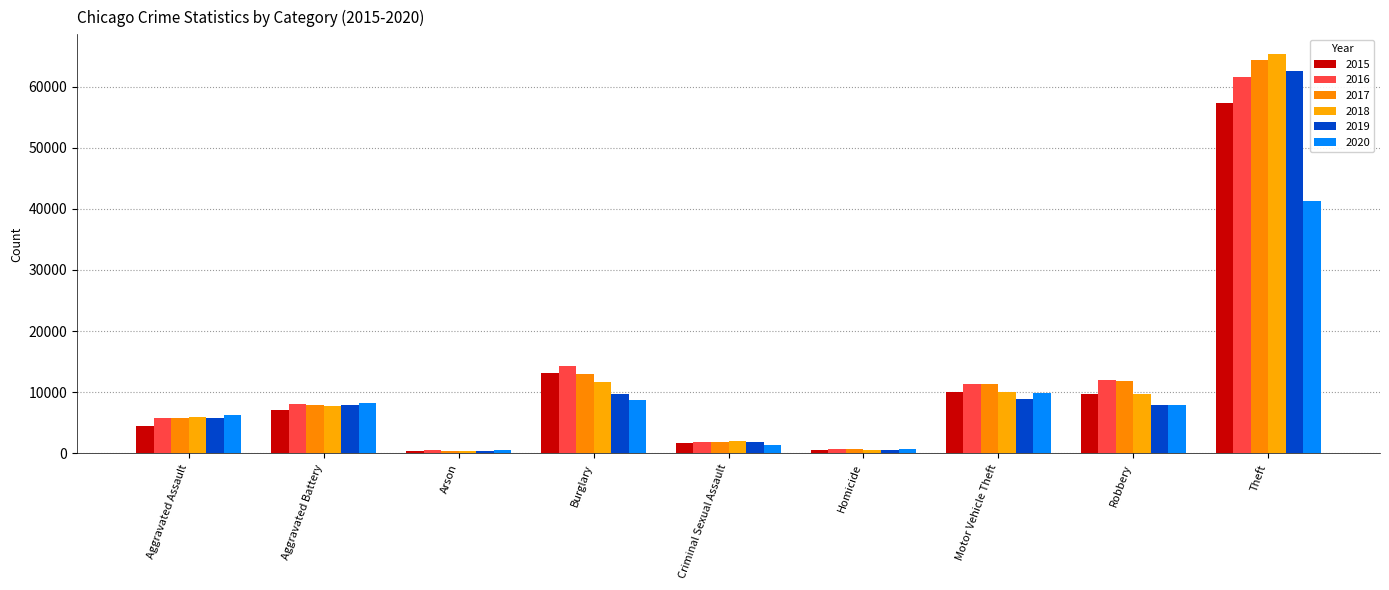

At which label does 2019 first exceed 7857?

Burglary